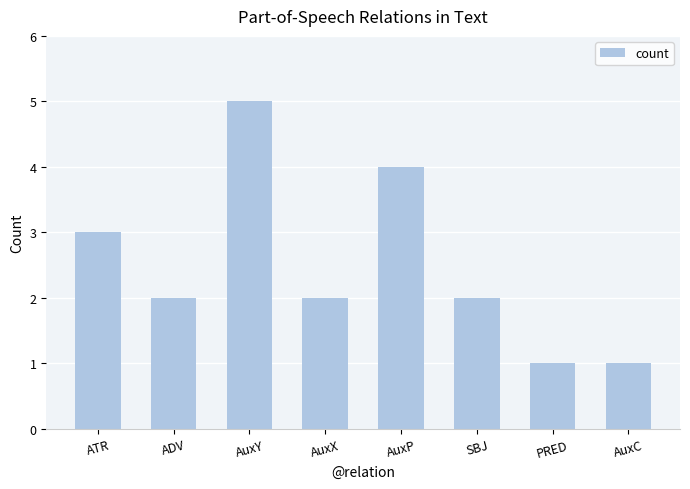

Which label corresponds to the largest value in the chart?

AuxY